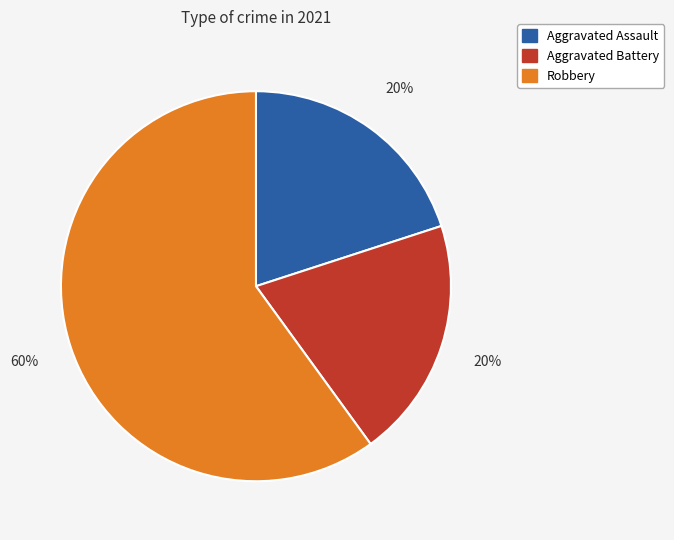

Is there a majority slice in this chart?

Yes